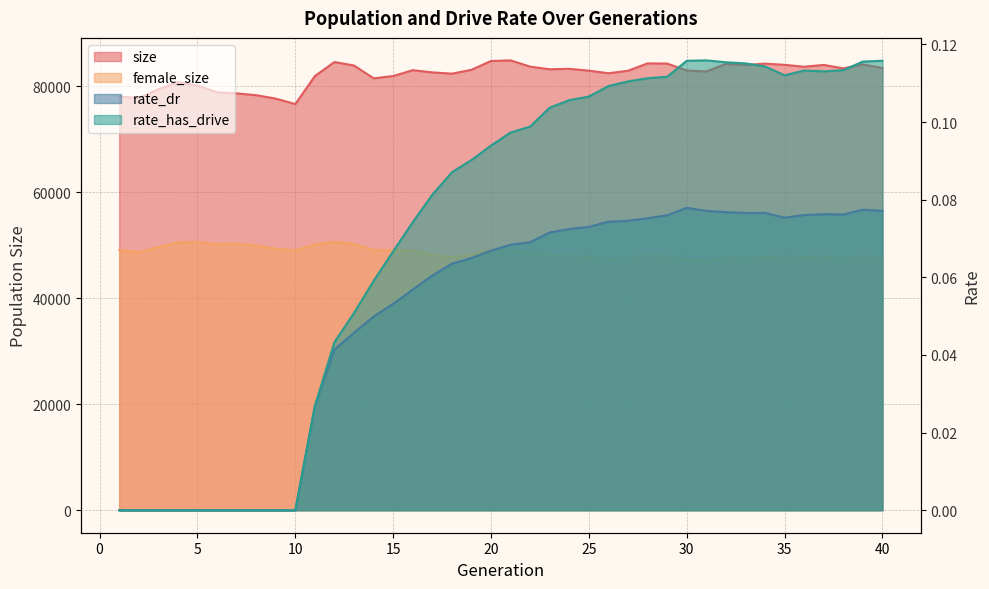

At 13, list the series in order from smallest to largest.

rate_dr, rate_has_drive, female_size, size